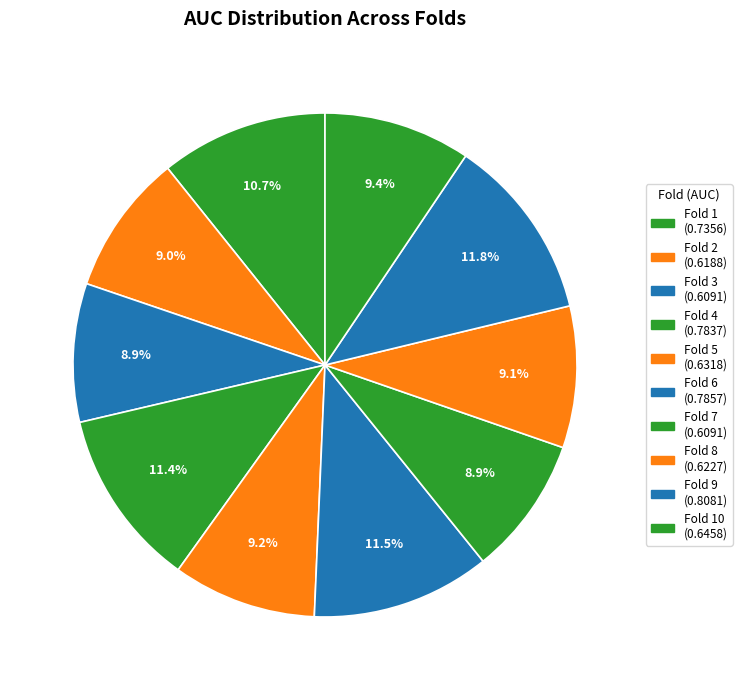

Count the number of slices in the pie.

10